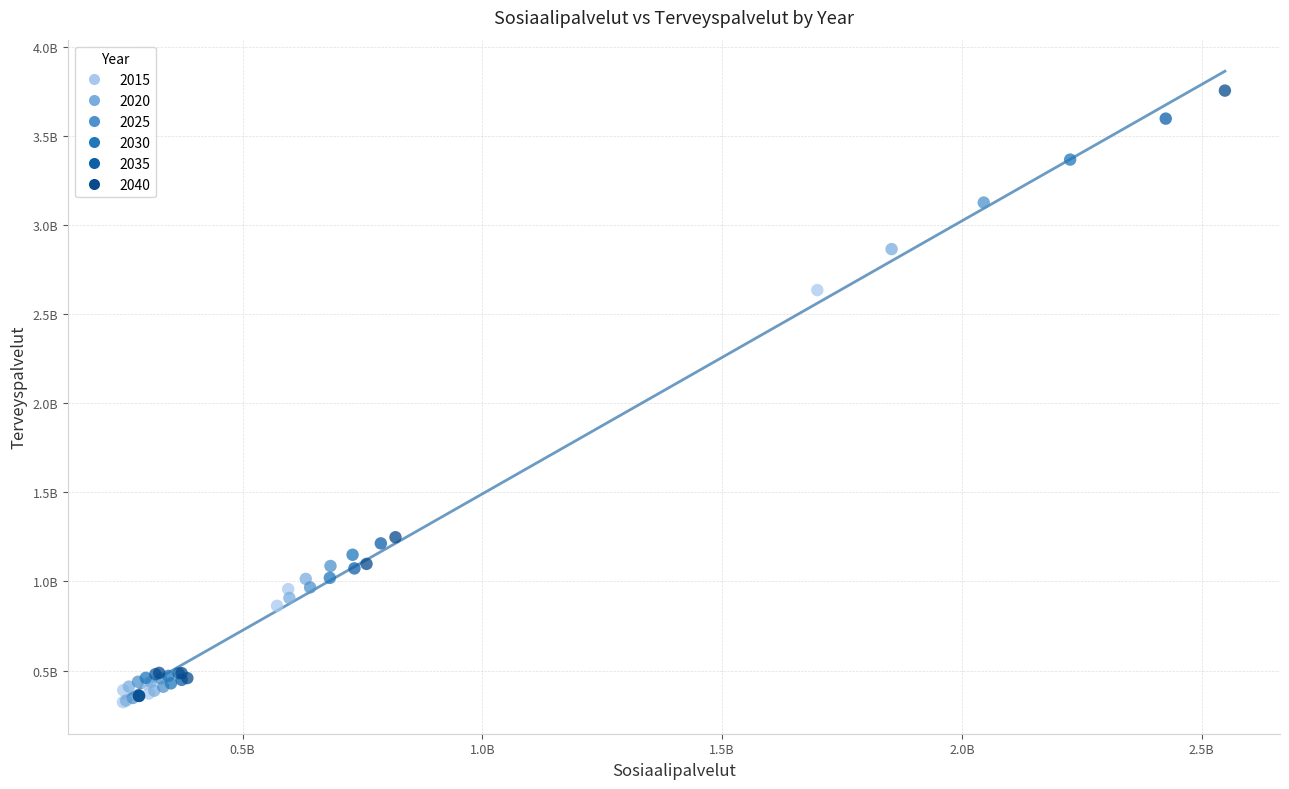

What are all the series names shown in the legend?

2015, 2020, 2025, 2030, 2035, 2040